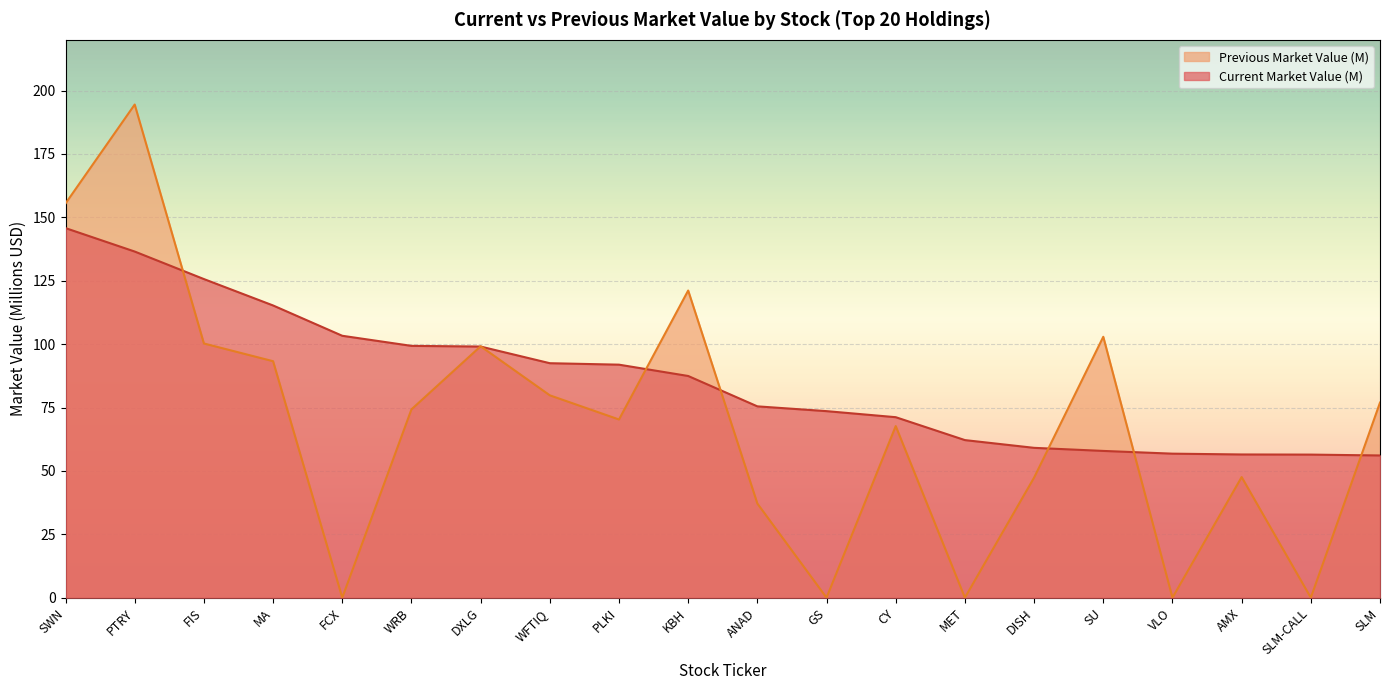

Where do Previous Market Value (M) and Current Market Value (M) first cross each other?

PTRY and FIS